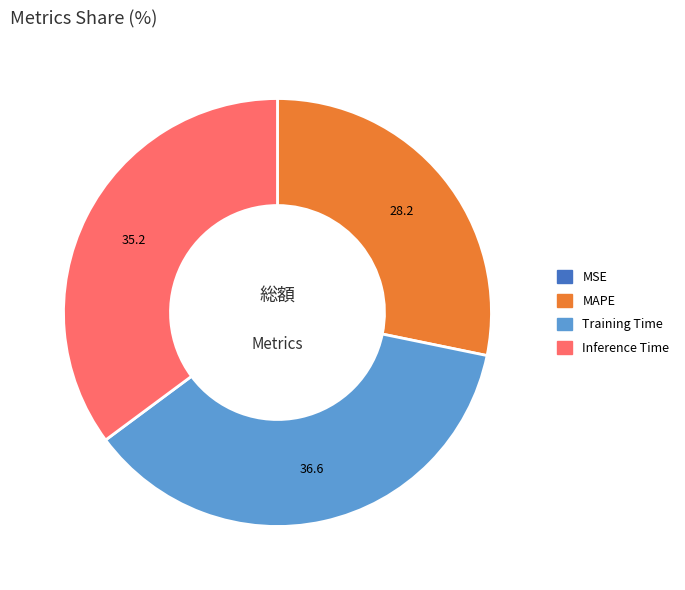

Does MAPE account for over 50% of the chart?

No